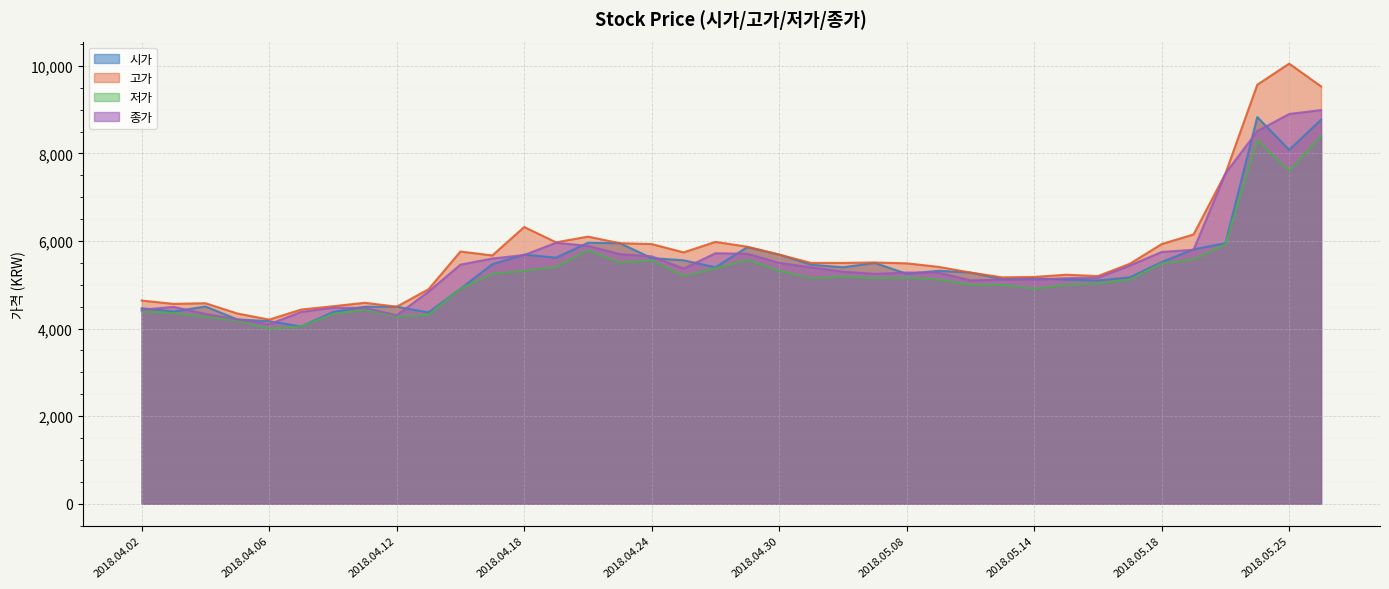

True or false: 시가 has a value of 5950 at 2018.05.23.

True